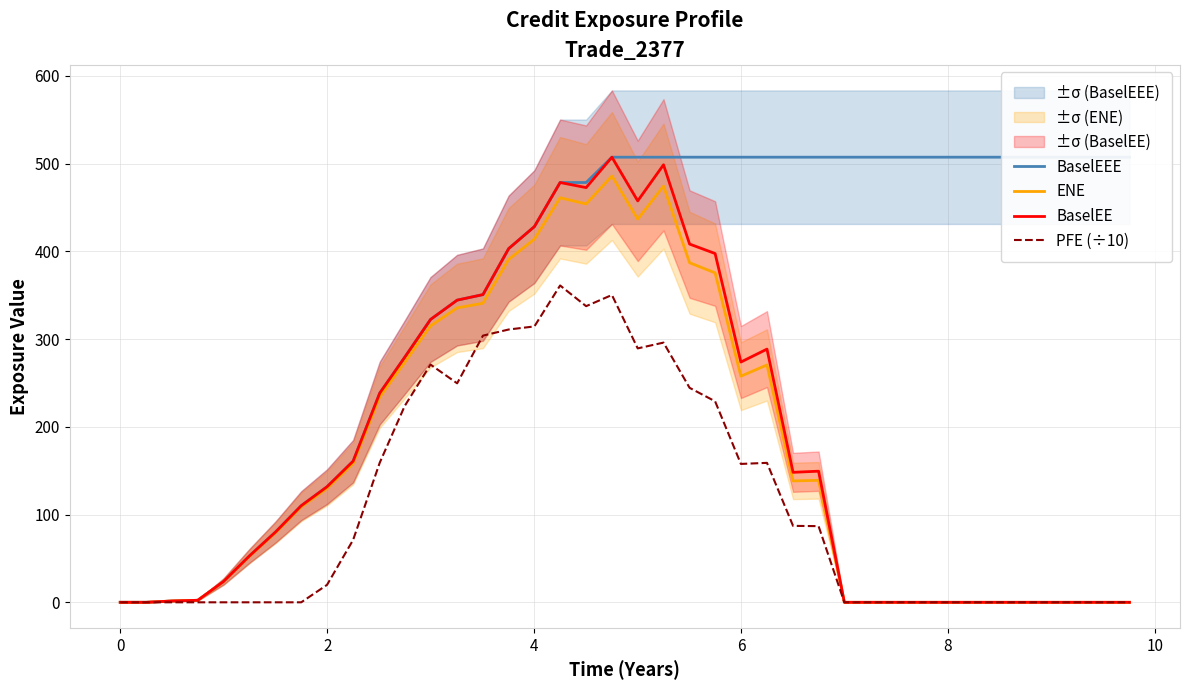

Is this an area chart (filled region under the line)?

No